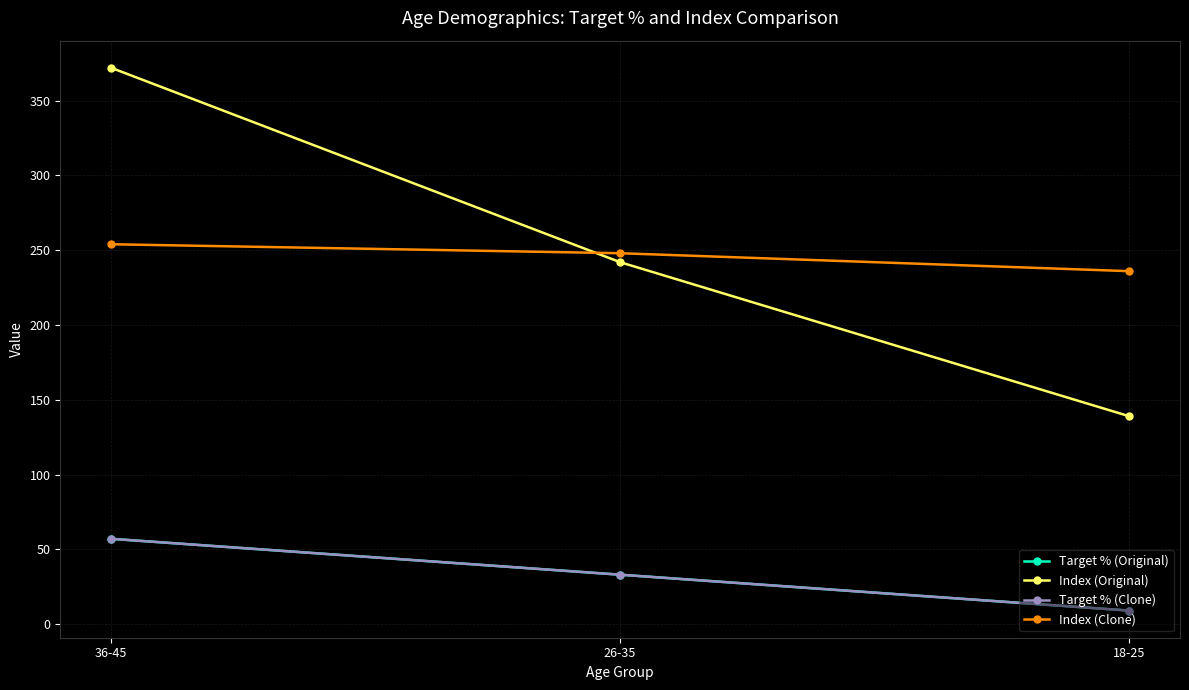

Which series has the widest spread of values?

Index (Original)